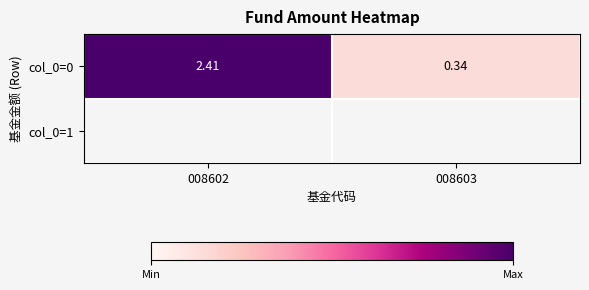

Between 008602 and 008603, which is larger?

008602